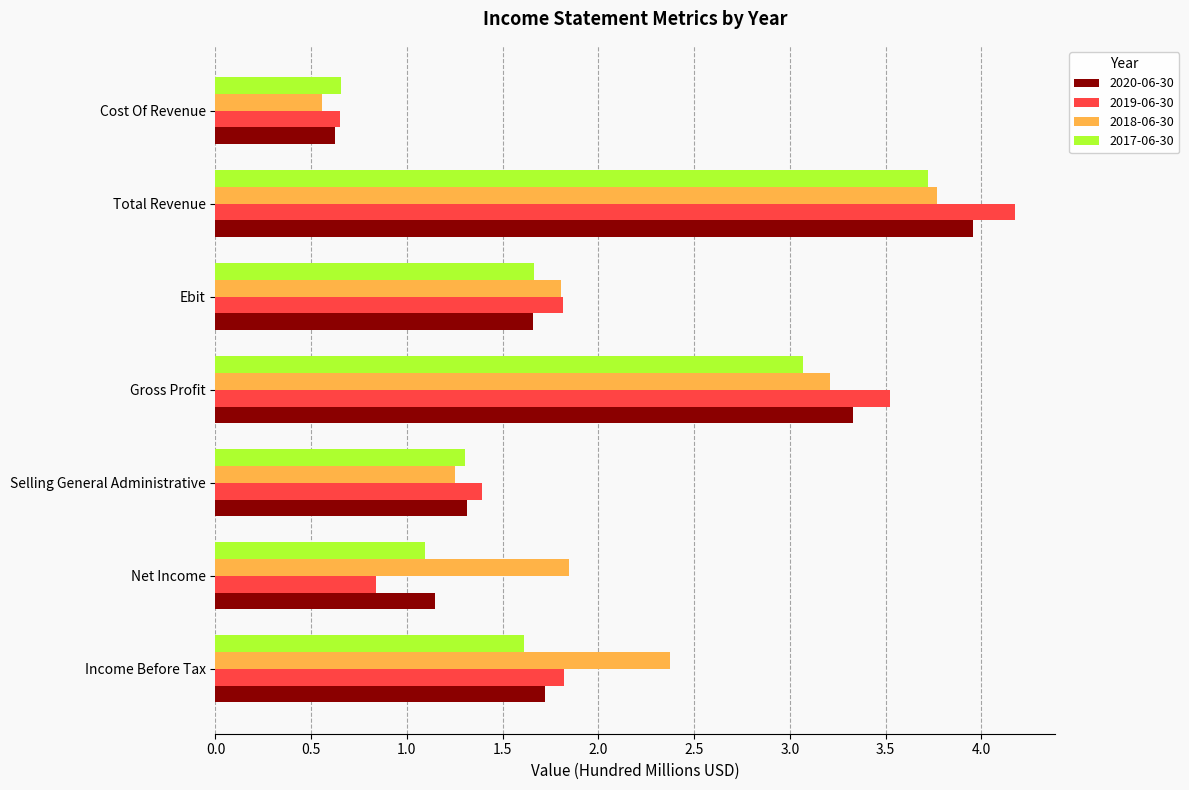

What value does the 2017-06-30 series have at Total Revenue?

3.7